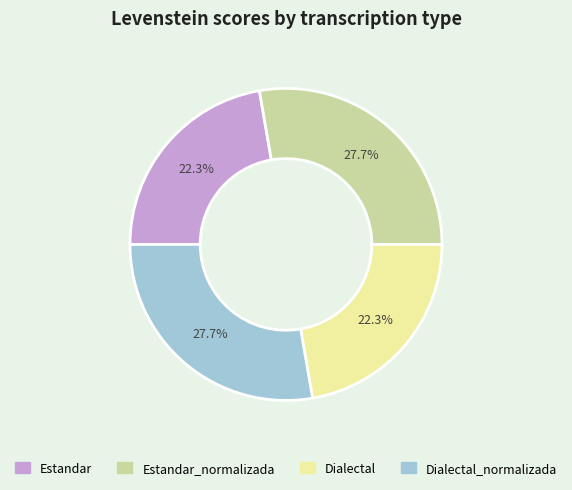

Is there any slice that represents more than half of the pie?

No